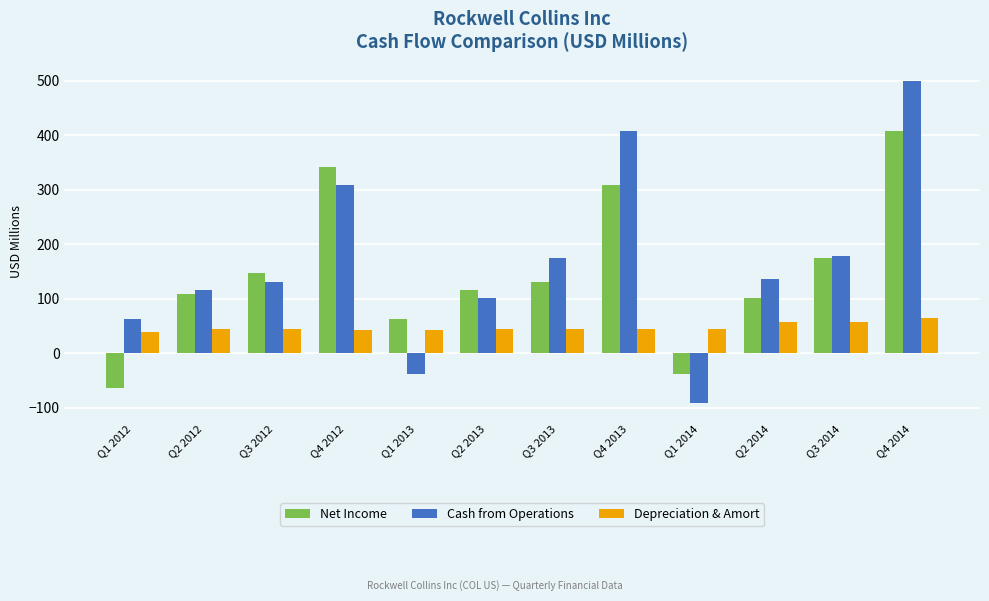

Is it true that Net Income equals 147 at Q3 2012?

True